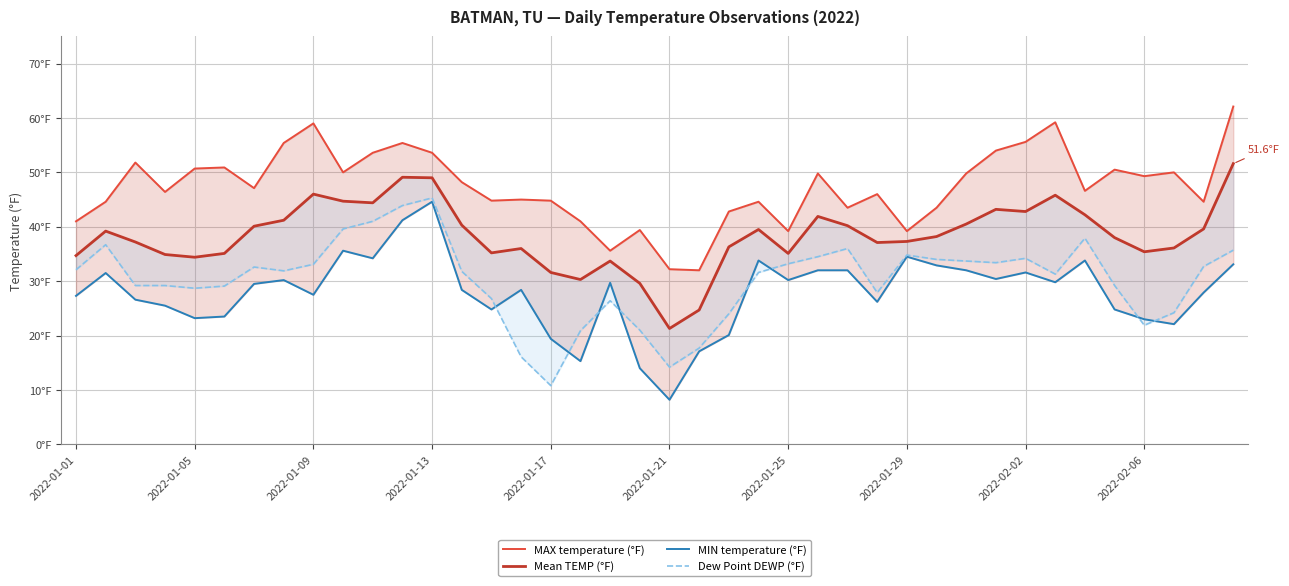

Between 20 and 21, which is larger?

20